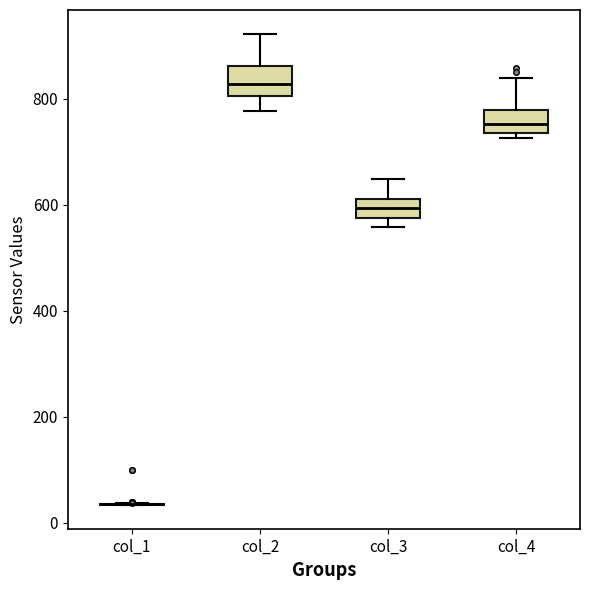

Where is the lower edge of the box for col_4 on the y-axis? The values are not printed on the chart, so give them approximately, as read against the axis.

740